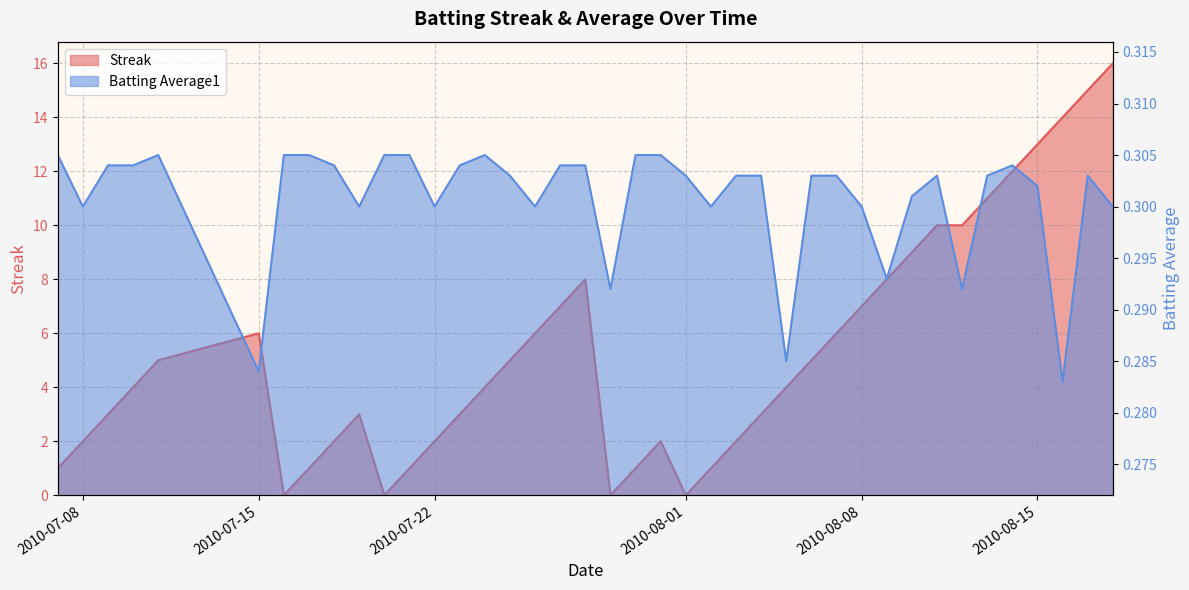

How many interior local peaks does the Batting Average1 series have?

5